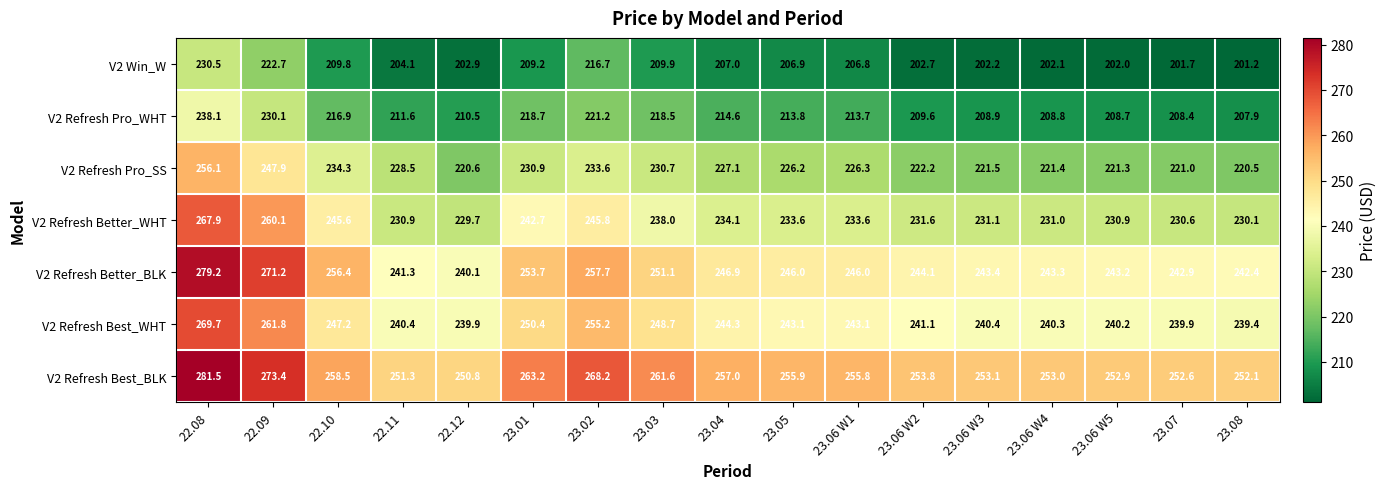

At which label does V2 Refresh Pro_WHT first exceed 213?

22.08